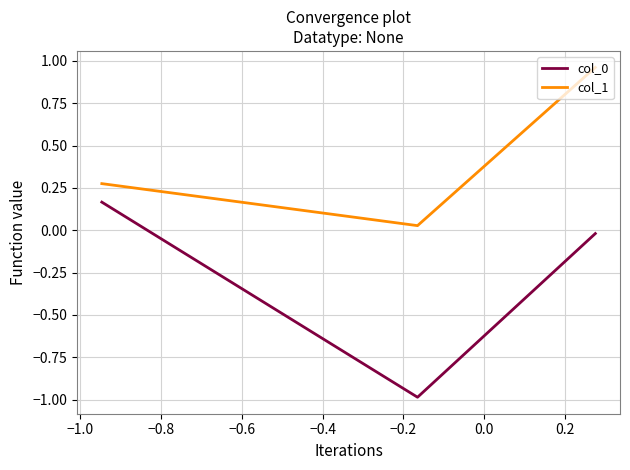

What is the average value of the col_0 series?

-0.3